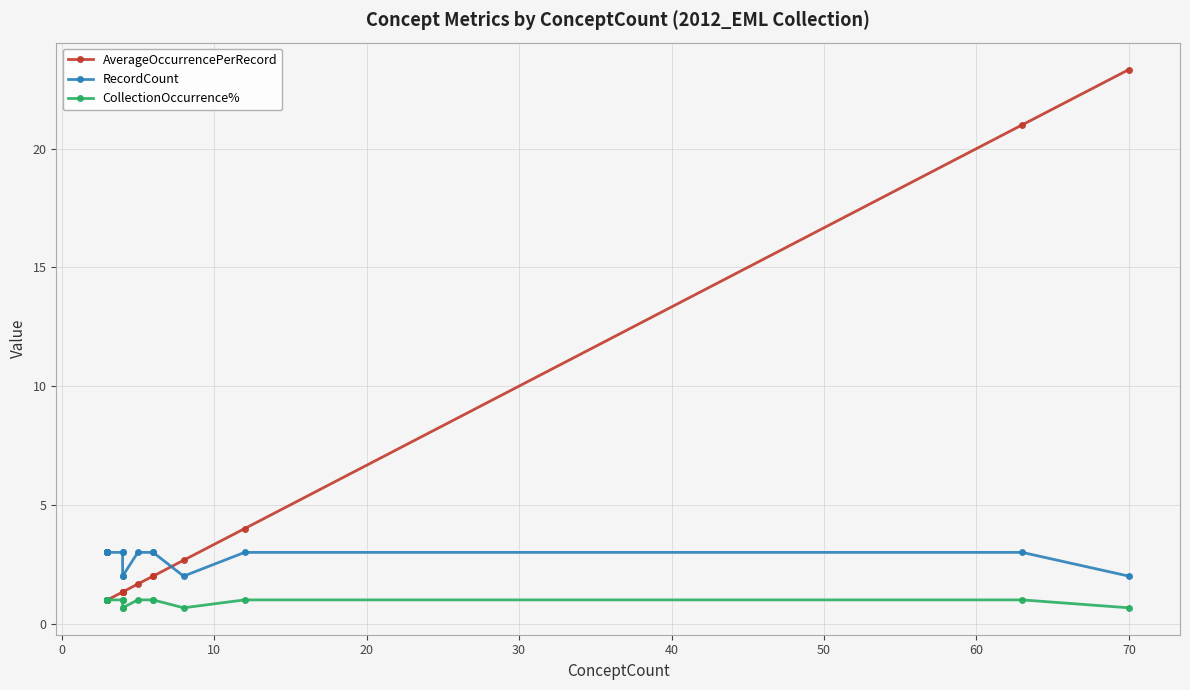

What are all the series names shown in the legend?

AverageOccurrencePerRecord, RecordCount, CollectionOccurrence%